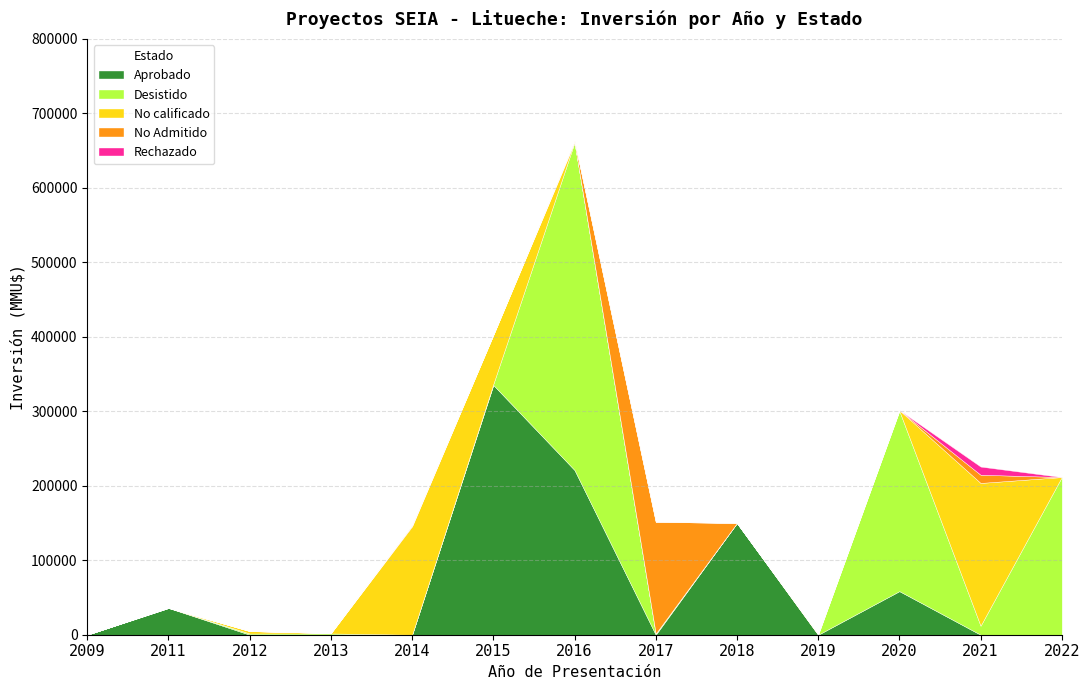

In Aprobado, how many points are lower than both neighbors (excluding endpoints)?

2